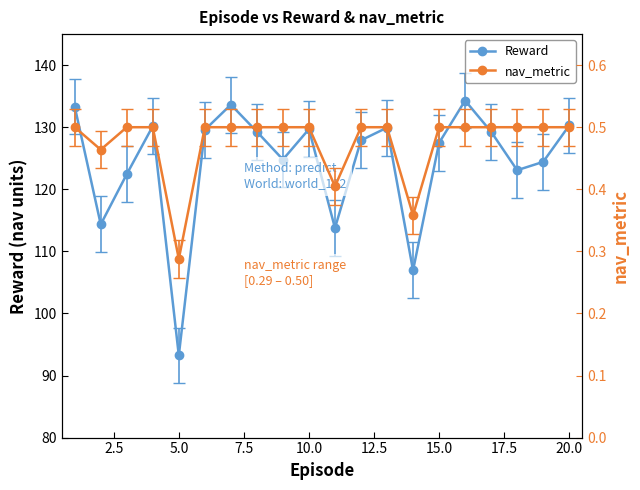

True or false: Reward has more than 1 interior local peaks.

True